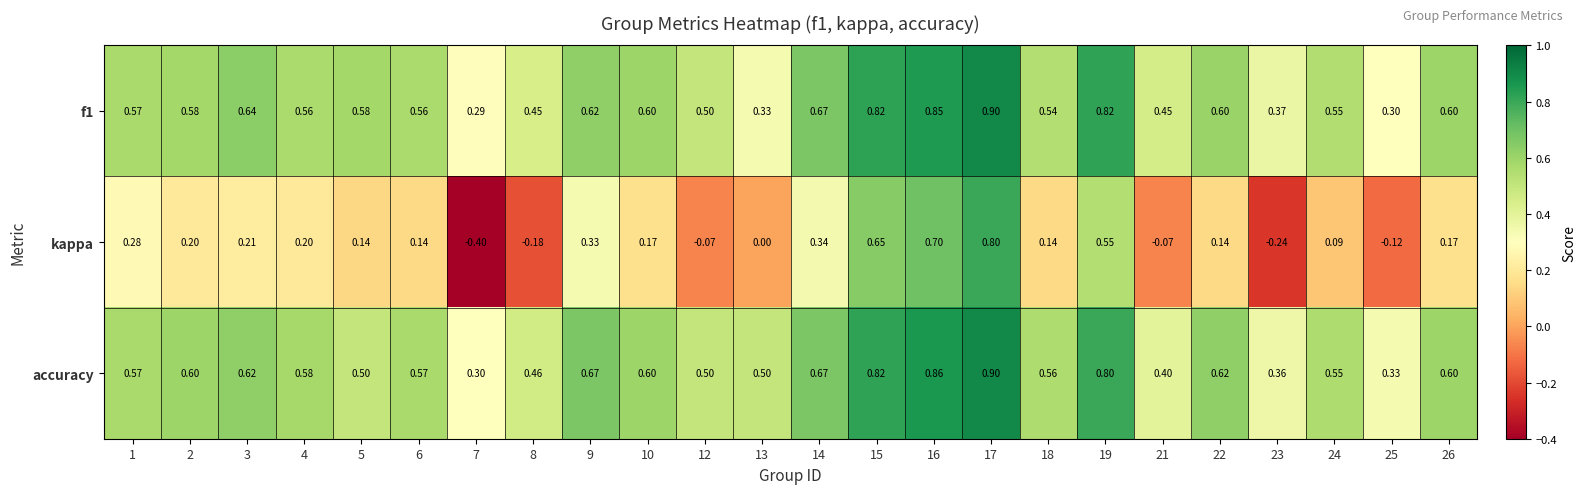

Which series changed the most between 4 and 6?

kappa